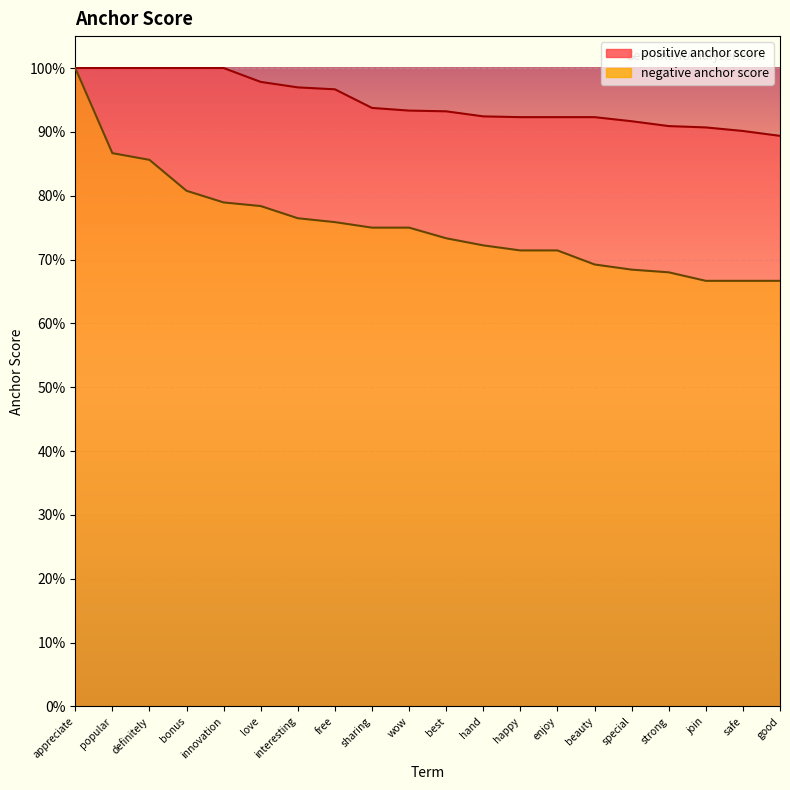

Reading left to right, list all the values displayed in this chart.

appreciate: appreciate=1.0	popular=1.0	definitely=1.0	bonus=1.0	innovation=1.0	love=1.0	interesting=1.0	free=1.0	sharing=0.9	wow=0.9	best=0.9	hand=0.9	happy=0.9	enjoy=0.9	beauty=0.9	special=0.9	strong=0.9	join=0.9	safe=0.9	good=0.9
negative_score: appreciate=1.0	popular=0.9	definitely=0.9	bonus=0.8	innovation=0.8	love=0.8	interesting=0.8	free=0.8	sharing=0.8	wow=0.8	best=0.7	hand=0.7	happy=0.7	enjoy=0.7	beauty=0.7	special=0.7	strong=0.7	join=0.7	safe=0.7	good=0.7